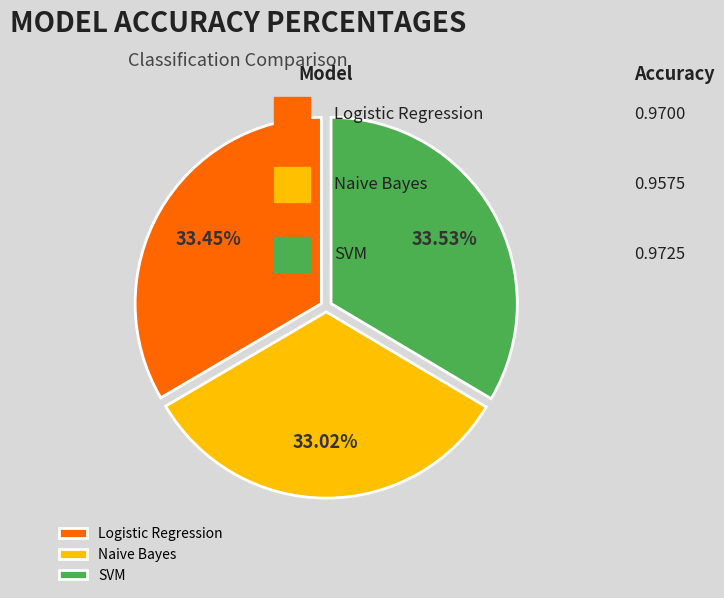

Count the number of slices in the pie.

3